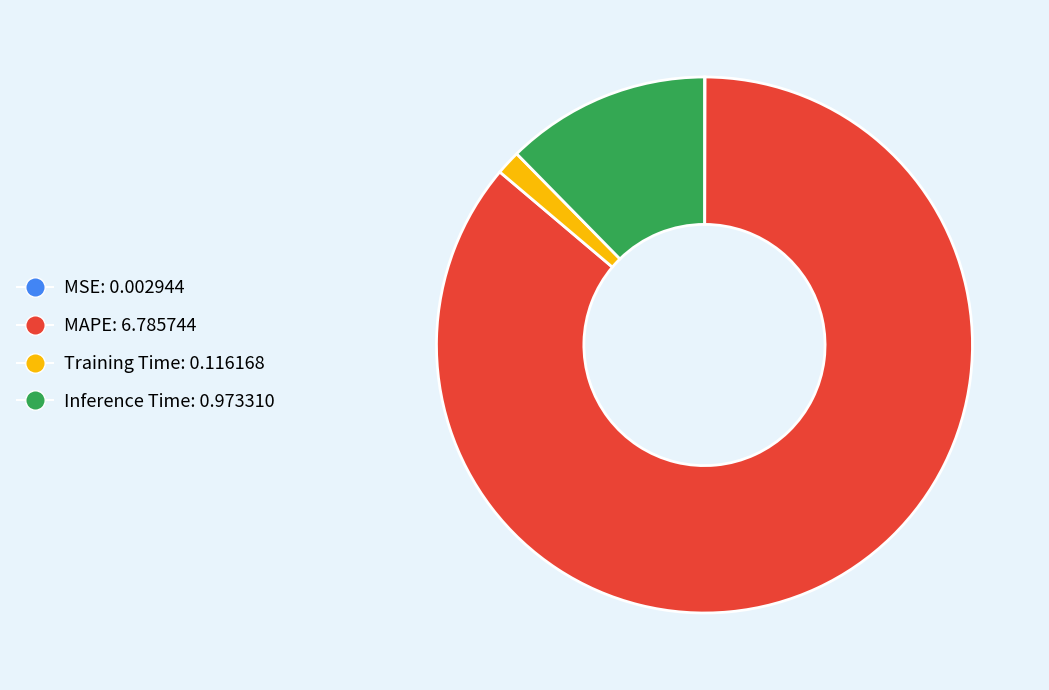

Is it true that Training Time: 0.116168 is 9% of the pie?

False